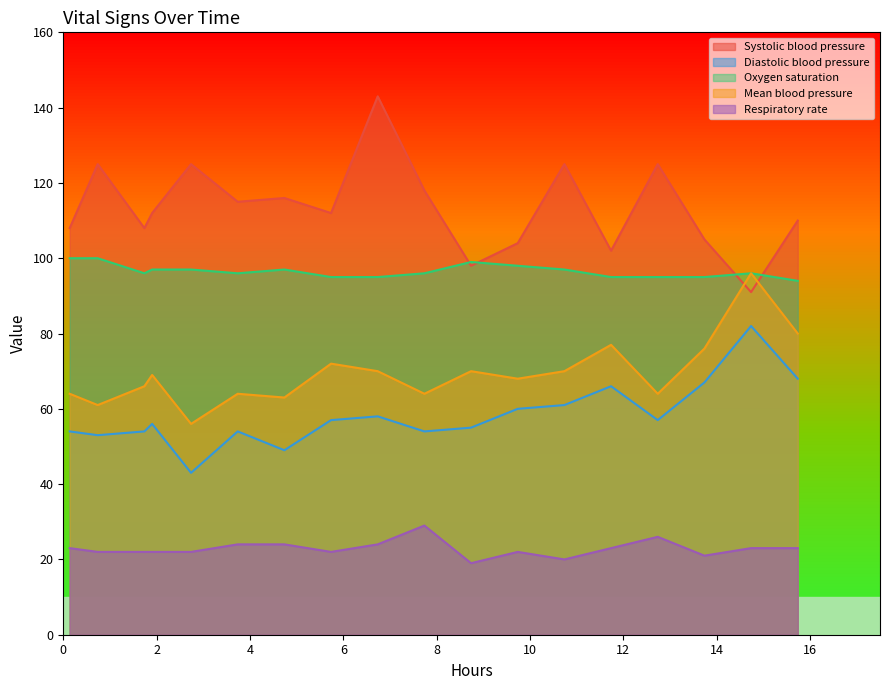

Which series has the widest spread of values?

Systolic blood pressure